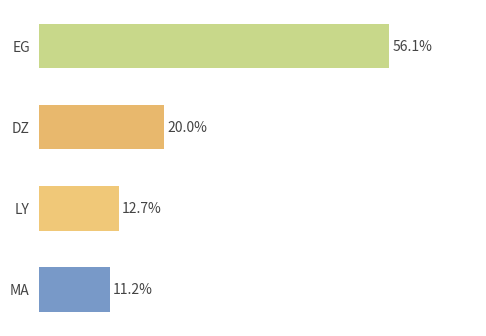

Does the chart contain any negative values?

No